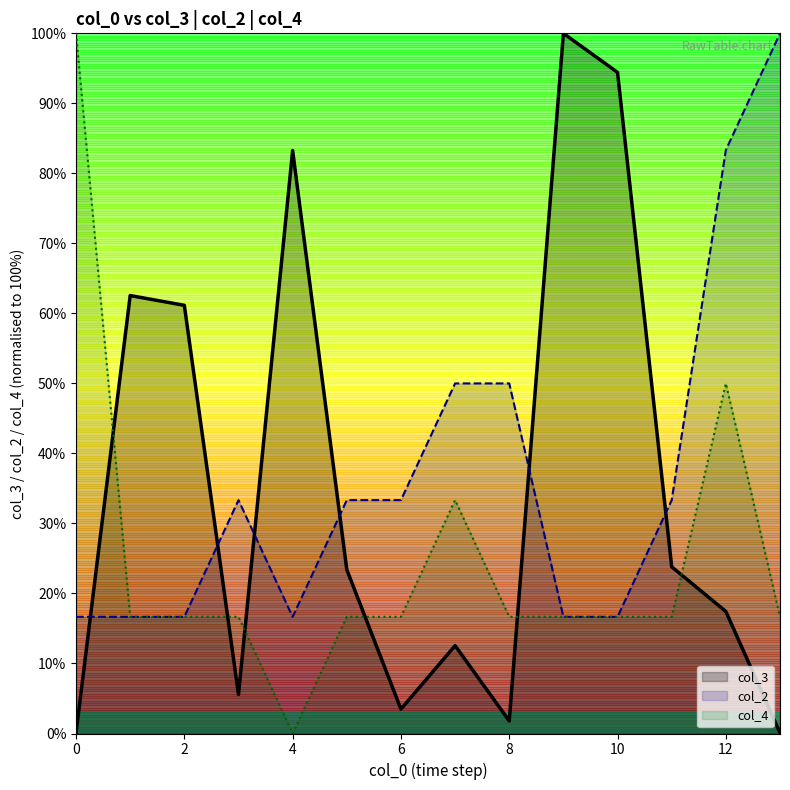

At which category is the sum across all series the highest?

12